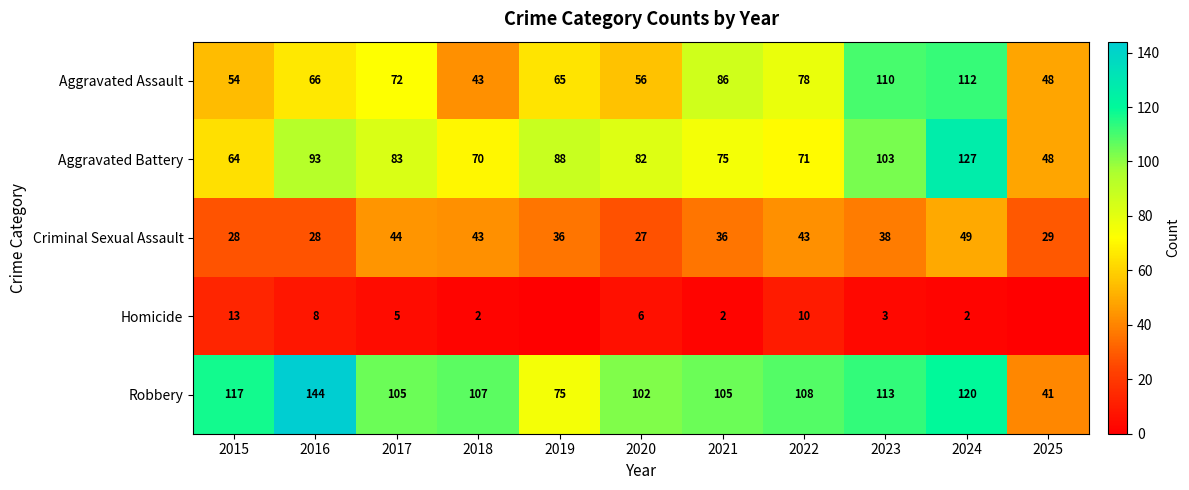

What value does the Criminal Sexual Assault series have at 2017, to the nearest 5?

45